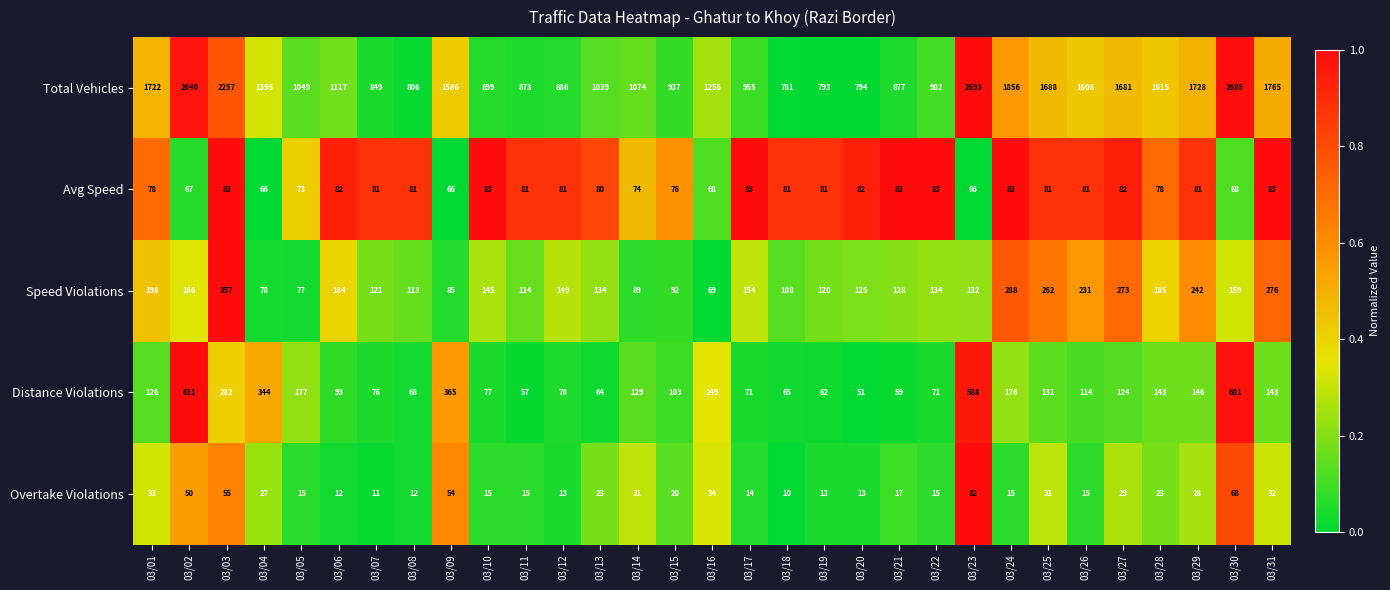

Which series has the widest spread of values?

Total Vehicles